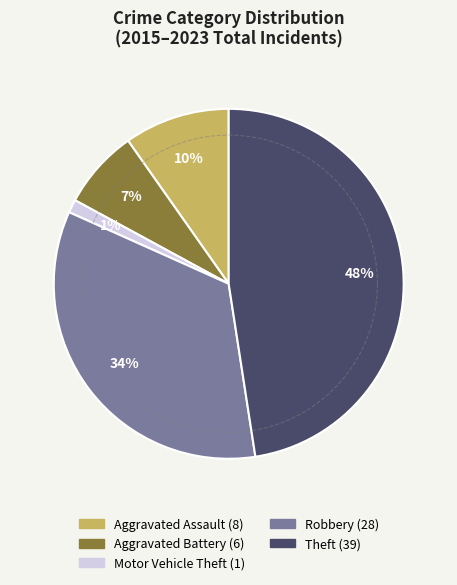

Is it true that Motor Vehicle Theft is 1% of the pie?

True